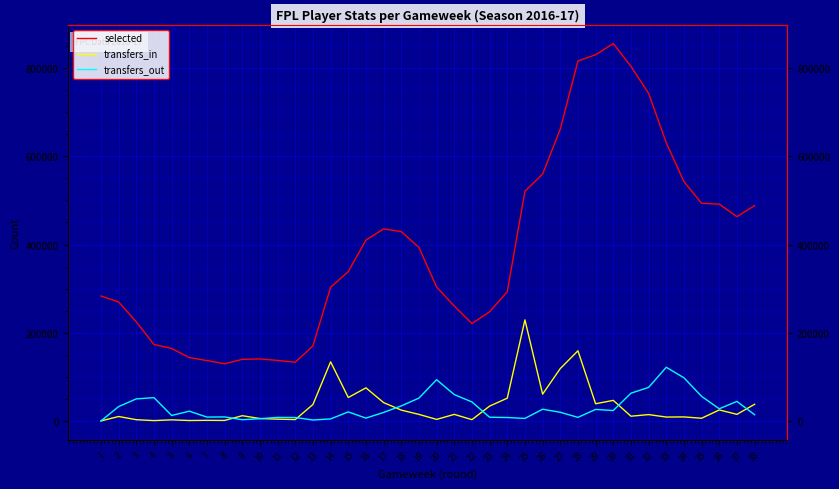

Does the chart display data point markers on the line(s)?

No